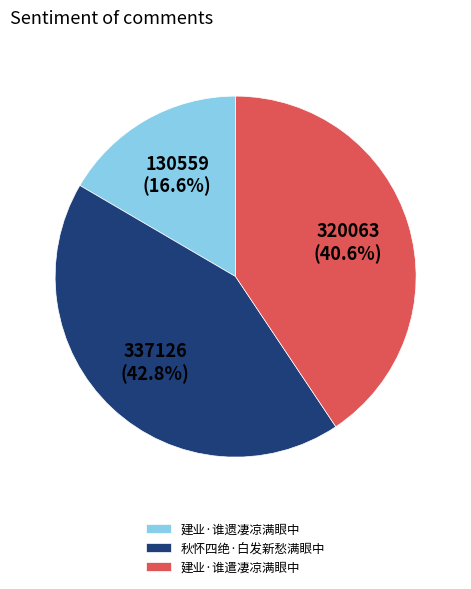

To the nearest percent, what is the combined percentage of 建业·谁遣凄凉满眼中 and 建业·谁遗凄凉满眼中?

57%